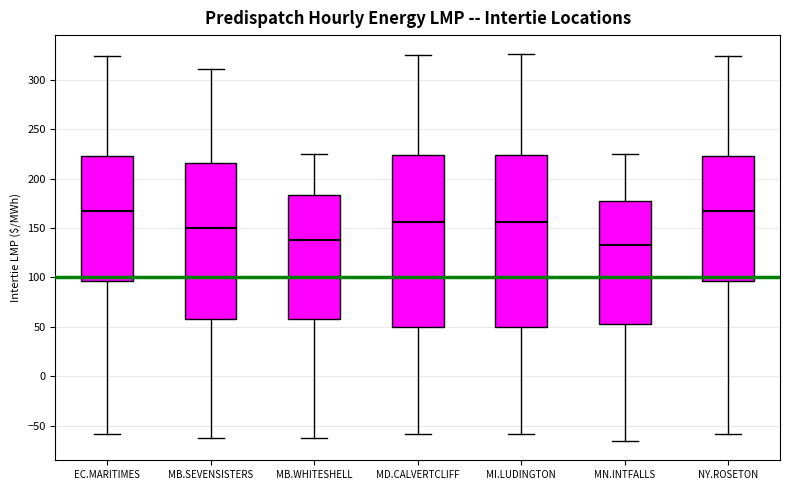

Reading left to right, transcribe this box plot: for each box, give where its median line is, the range the box spans, and where its two whiskers end, as read against the y-axis. The values are not printed on the chart, so give them approximately, as read against the axis.

EC.MARITIMES: median 165, box 95 to 225, whiskers -60 to 325
MB.SEVENSISTERS: median 150, box 60 to 215, whiskers -65 to 310
MB.WHITESHELL: median 140, box 60 to 185, whiskers -65 to 225
MD.CALVERTCLIFF: median 155, box 50 to 225, whiskers -60 to 325
MI.LUDINGTON: median 155, box 50 to 225, whiskers -60 to 325
MN.INTFALLS: median 135, box 55 to 180, whiskers -65 to 225
NY.ROSETON: median 165, box 95 to 225, whiskers -60 to 325